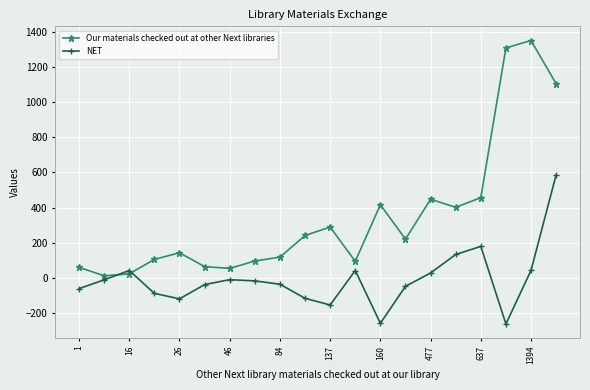

What is the sum of all NET values?

-145